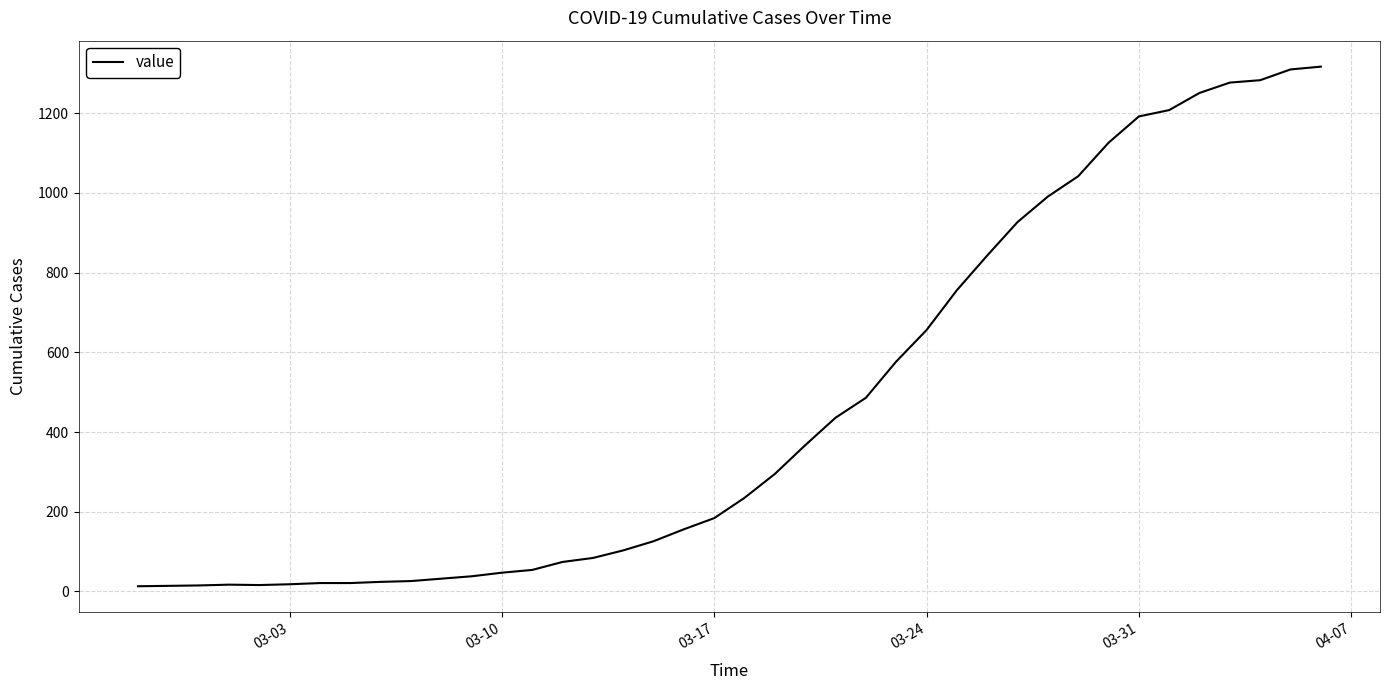

What is the difference between the maximum and minimum values?

1304